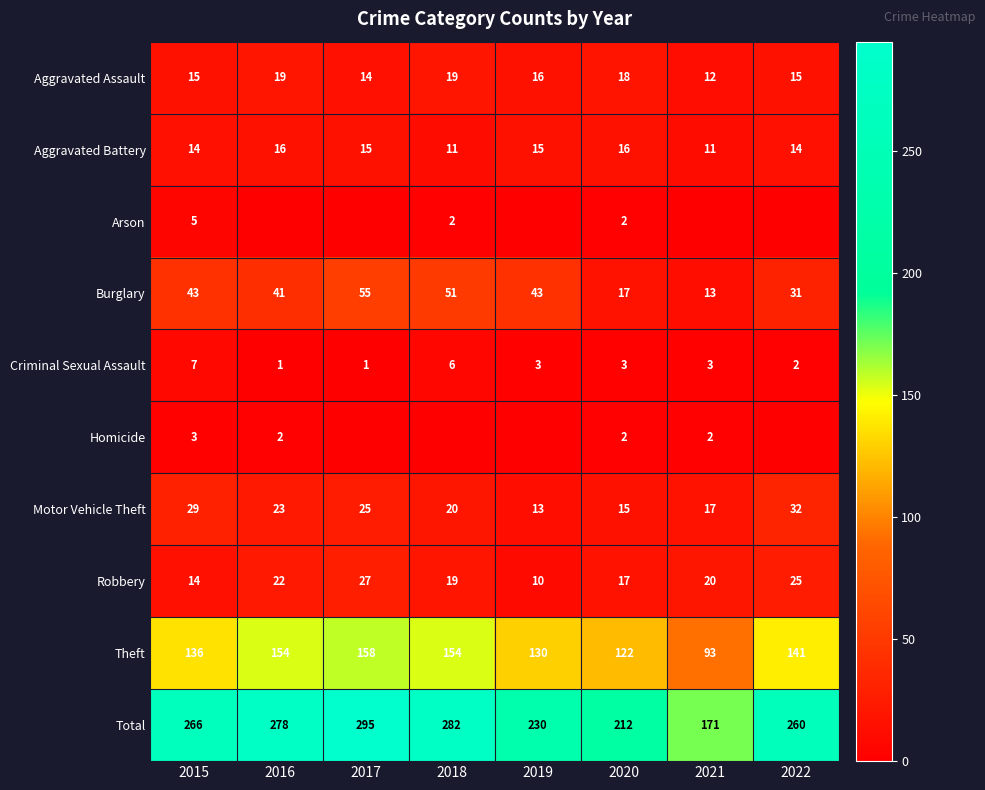

What is the highest value of the Aggravated Assault series?

19